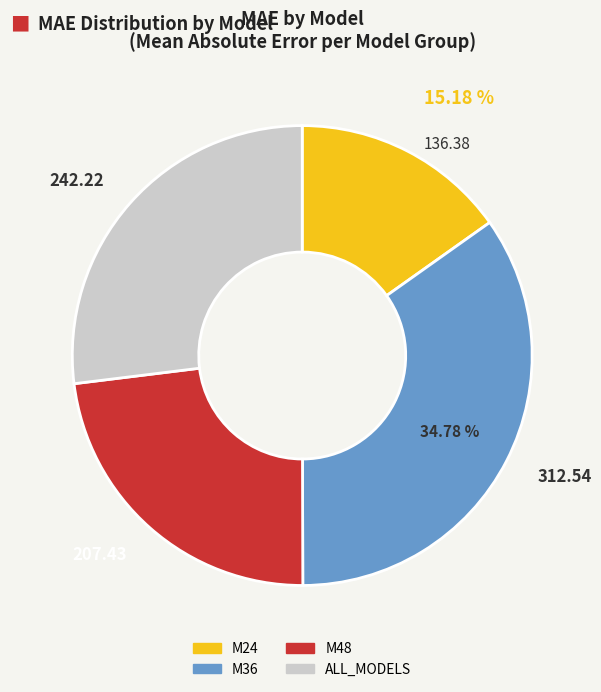

Which slice is the smallest?

M24